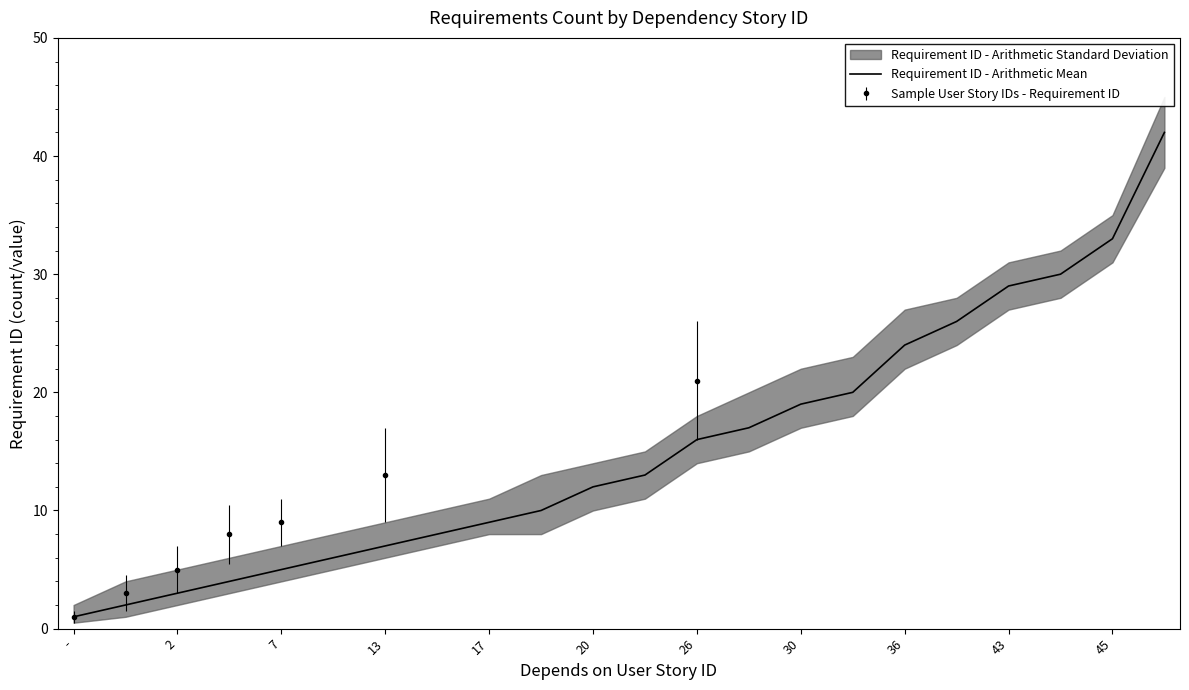

How many lines are shown in the chart?

1